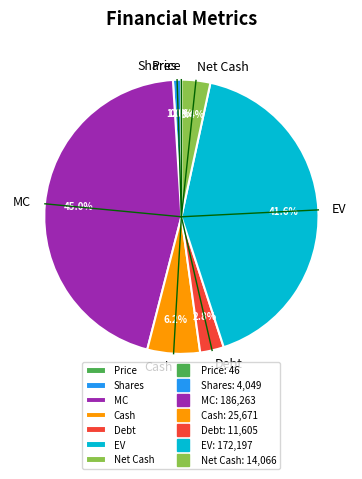

Combined, what portion of the pie is MC and Net Cash?

48.4%